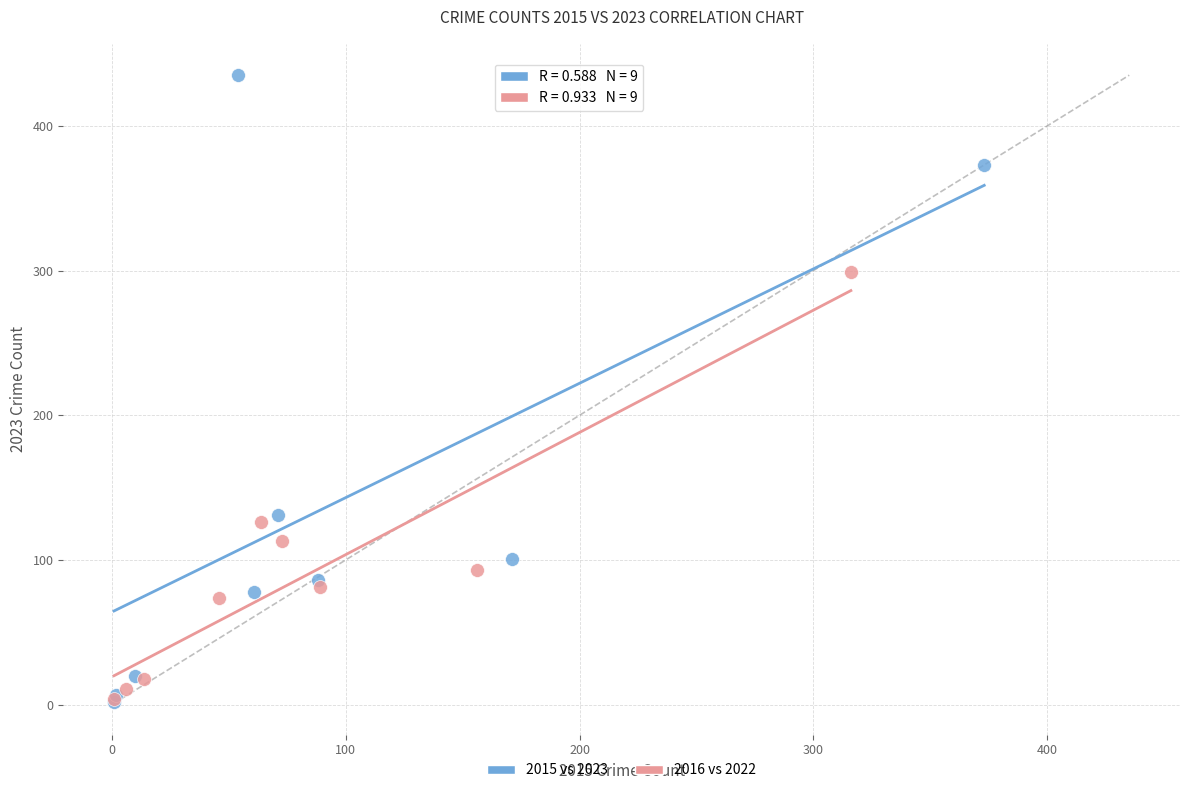

Which series reaches the maximum Y coordinate?

2015 vs 2023